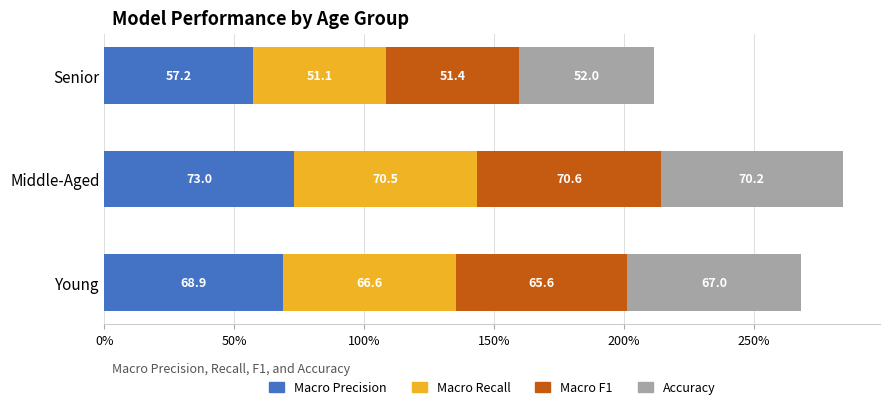

What is the total value across all series at Middle-Aged?

284.3